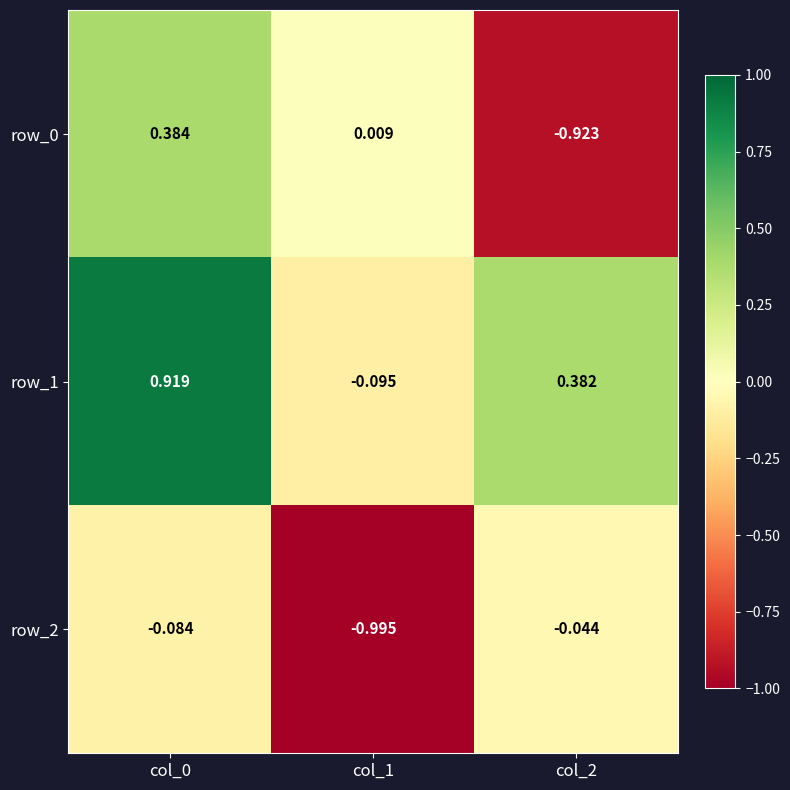

Which category has the lowest value in the row_2 series?

col_1